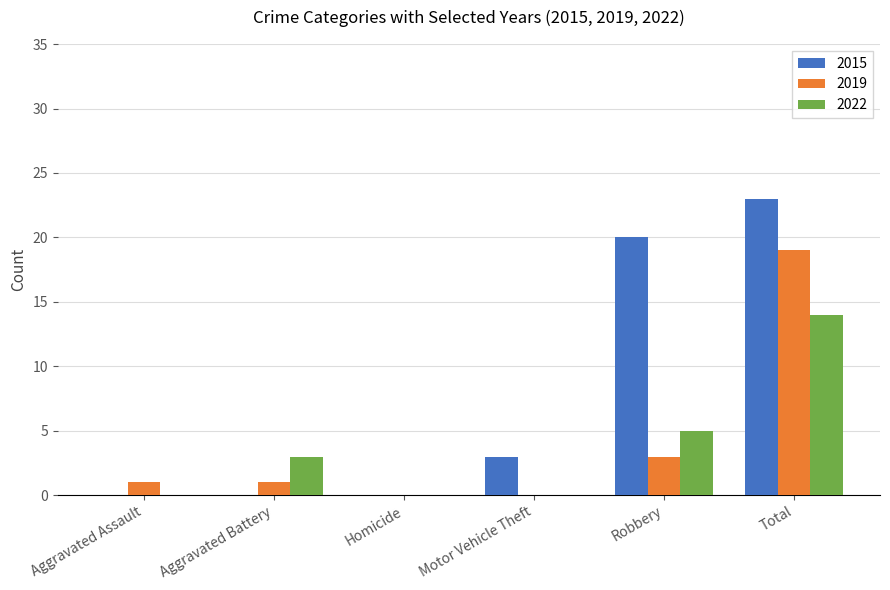

Reading left to right, list all the values displayed in this chart.

2015: 0	0	0	3	20	23
2019: 1	1	0	0	3	19
2022: 0	3	0	0	5	14